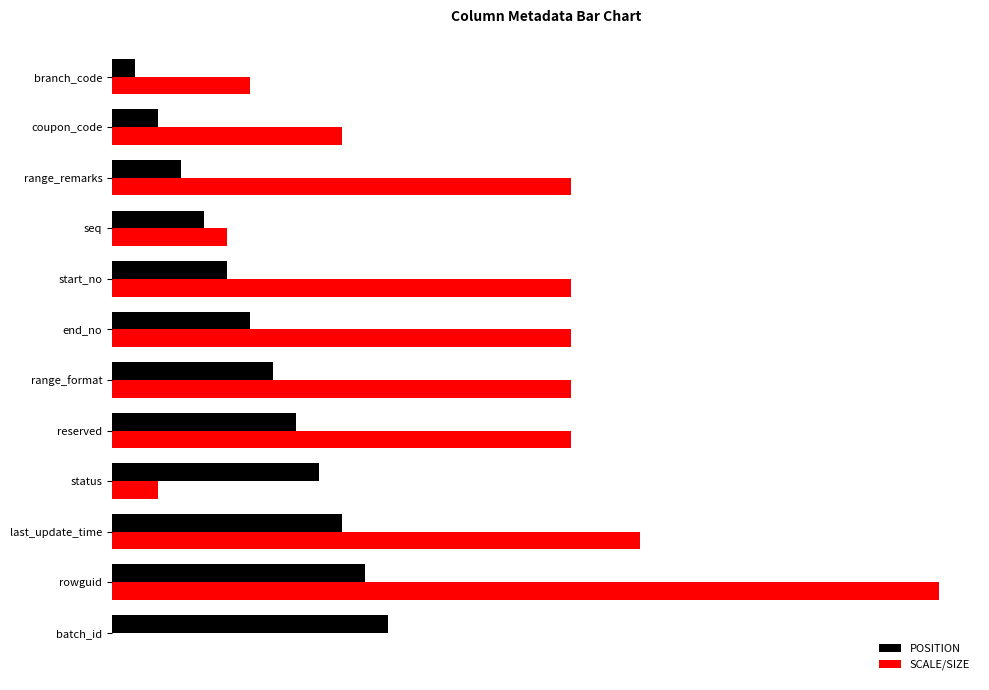

What are all the series names shown in the legend?

POSITION, SCALE/SIZE